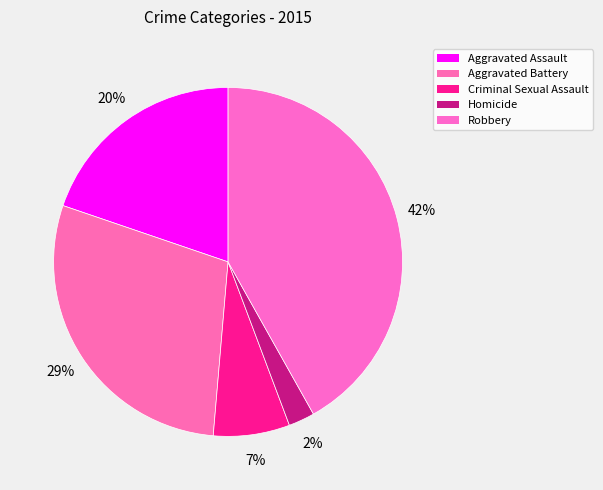

Count the number of slices in the pie.

5